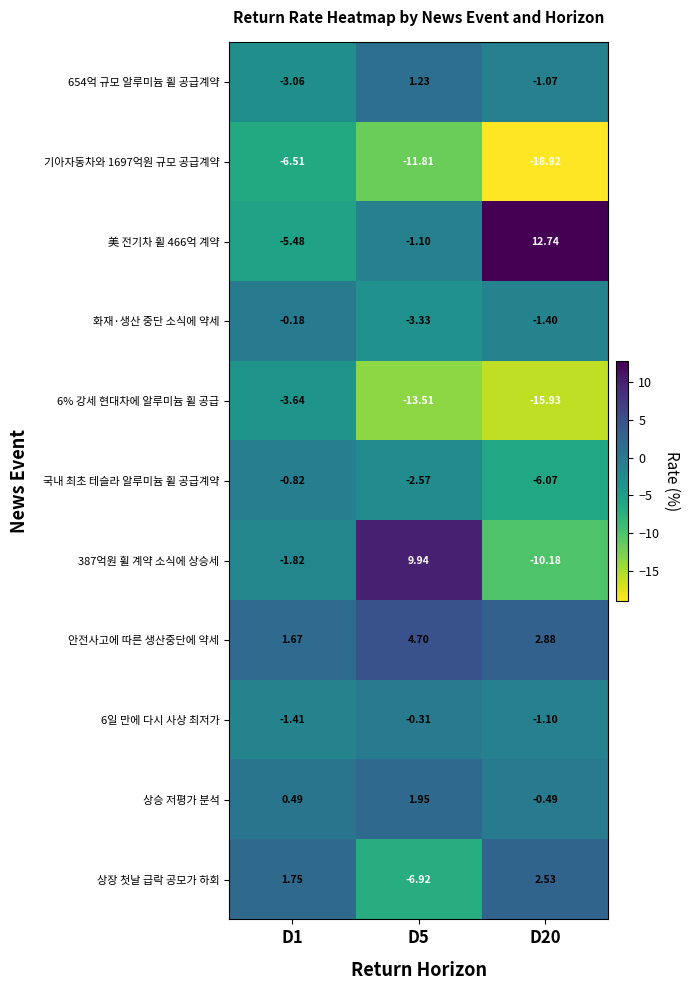

Is the value of 국내 최초 테슬라 알루미늄 휠 공급계약 at D5 greater than the value of 6일 만에 다시 사상 최저가 at D1?

No